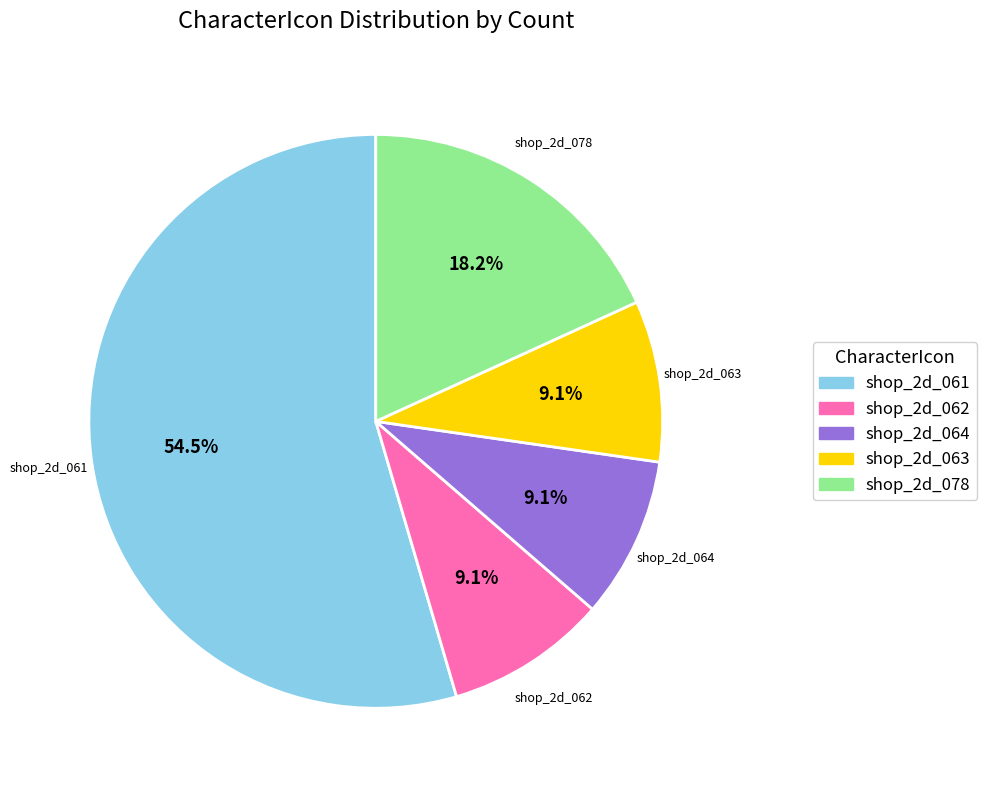

Does any single category account for the majority?

Yes